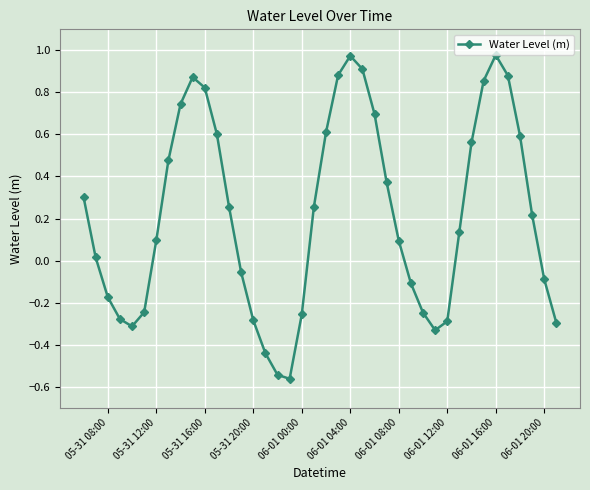

How many data points are less than 0?

16